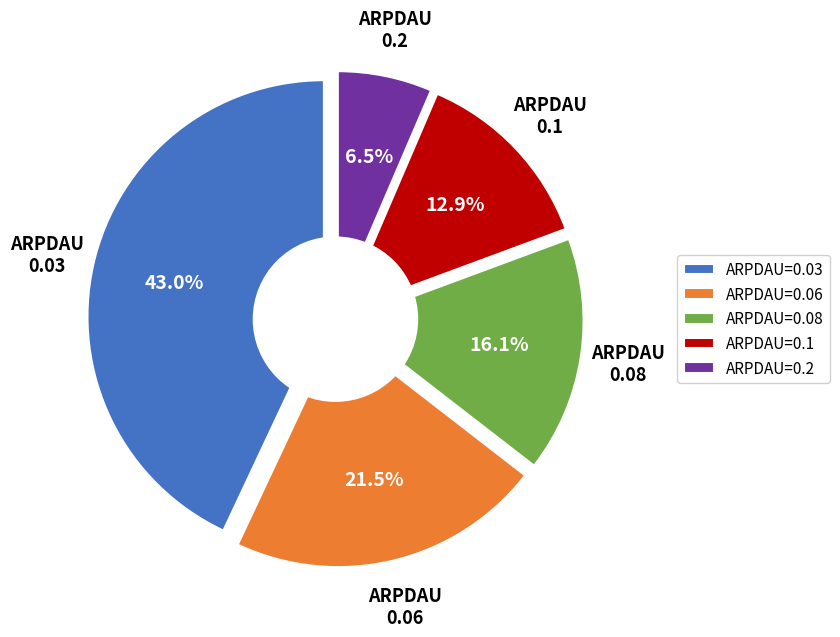

What is the total percentage of ARPDAU=0.06 and ARPDAU=0.2?

28.0%